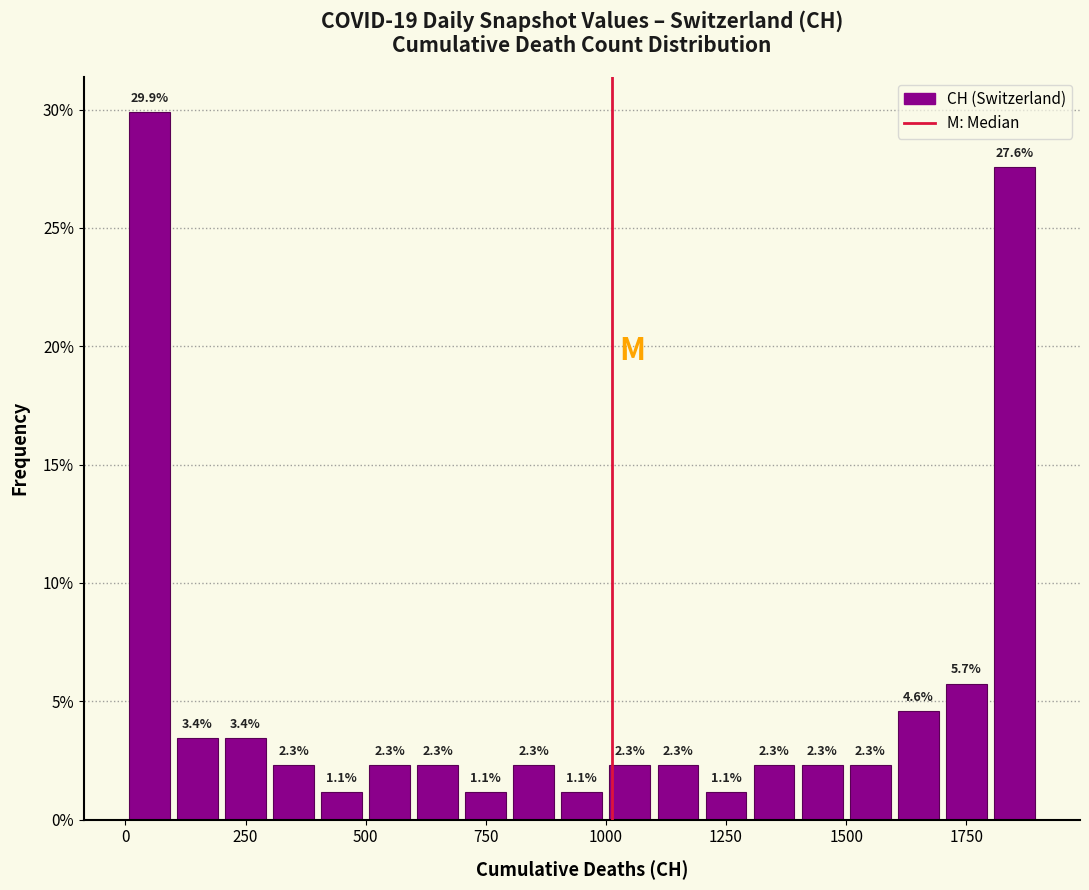

Around what value on the x-axis is the tallest bar? Give the approximate position of its centre, as read against the axis.

50